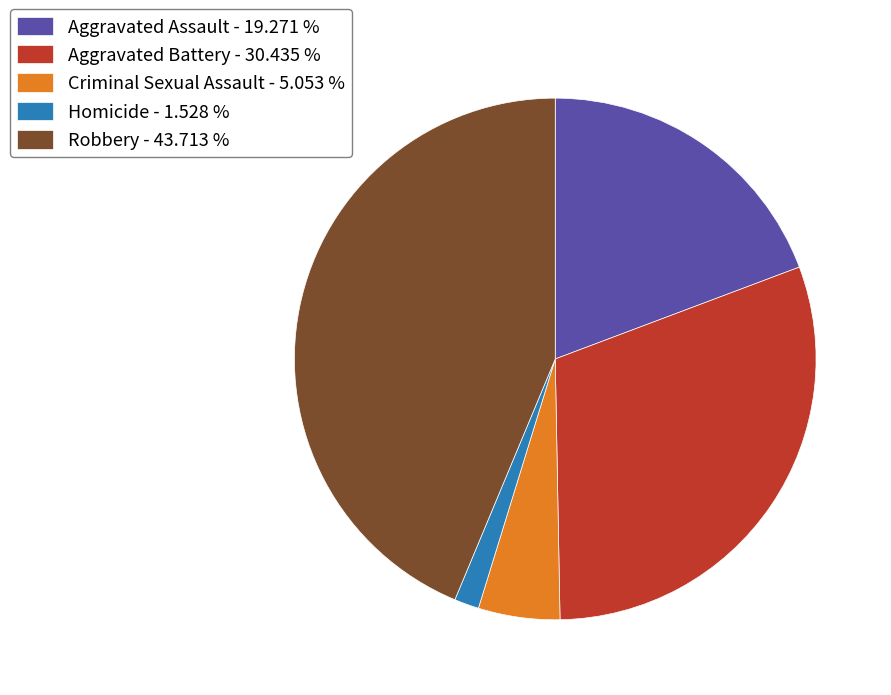

What is the ratio of the value at Aggravated Assault - 19.271 % to the value at Criminal Sexual Assault - 5.053 %?

3.8